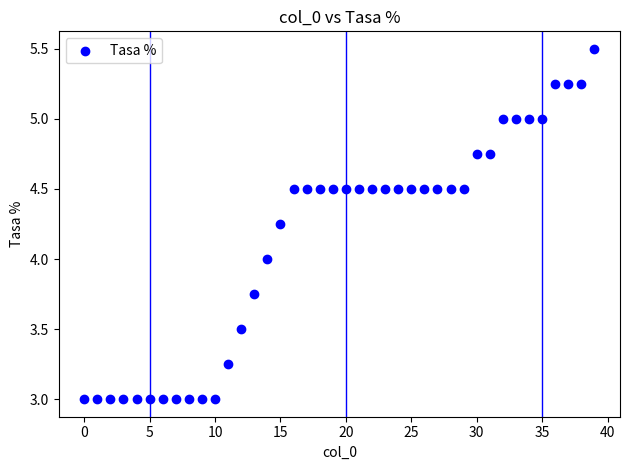

What is the range of Y values (max minus min)?

2.5